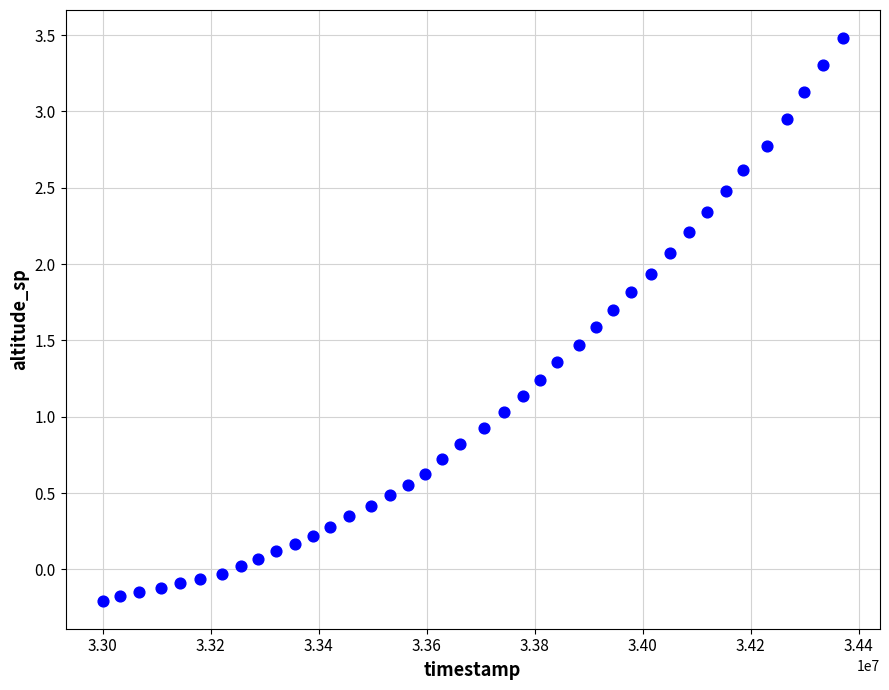

What is the range of X values (max minus min)?

1370621.0